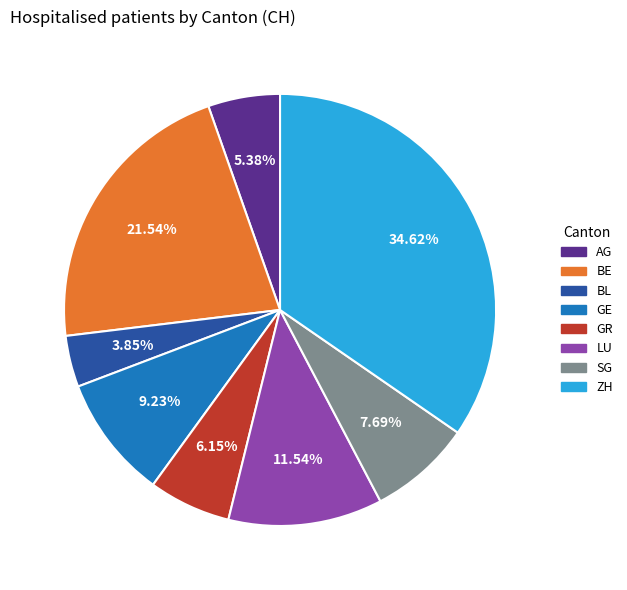

What is the ratio of the value at LU to the value at BL?

3.0